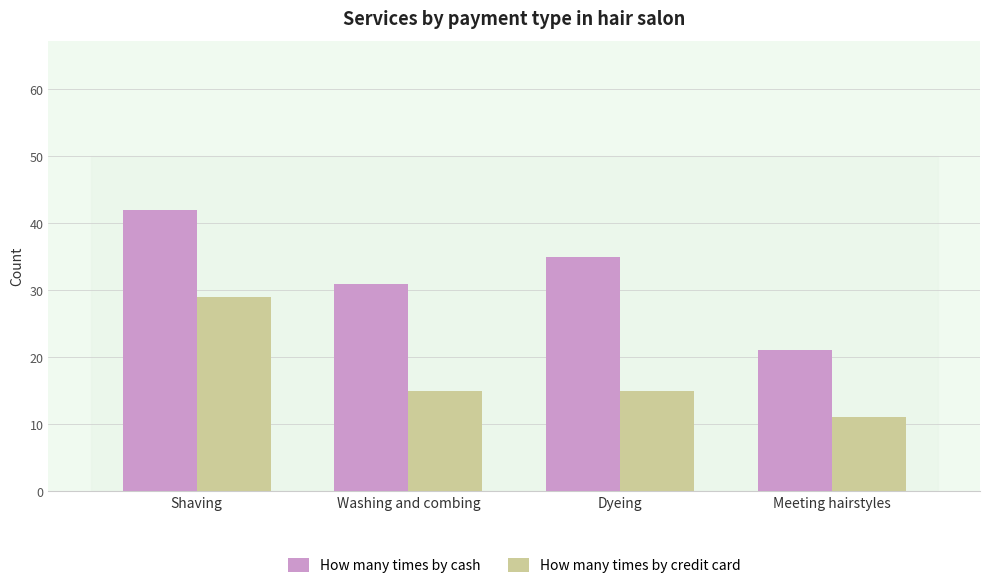

List the series in order of their peak value, lowest first.

How many times by credit card, How many times by cash